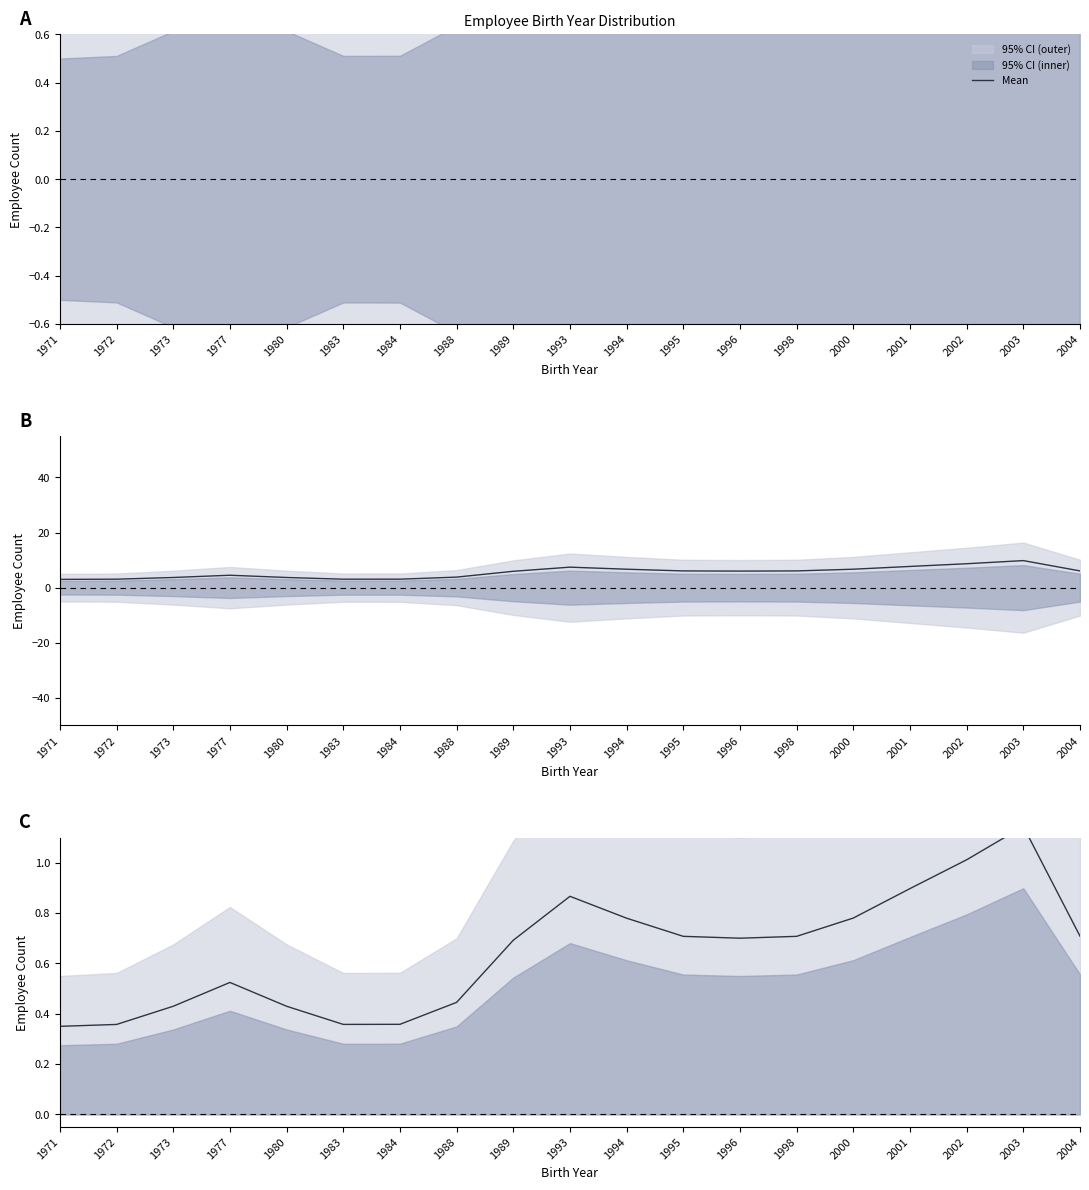

Is it true that the value at 1980 is 0.4?

True